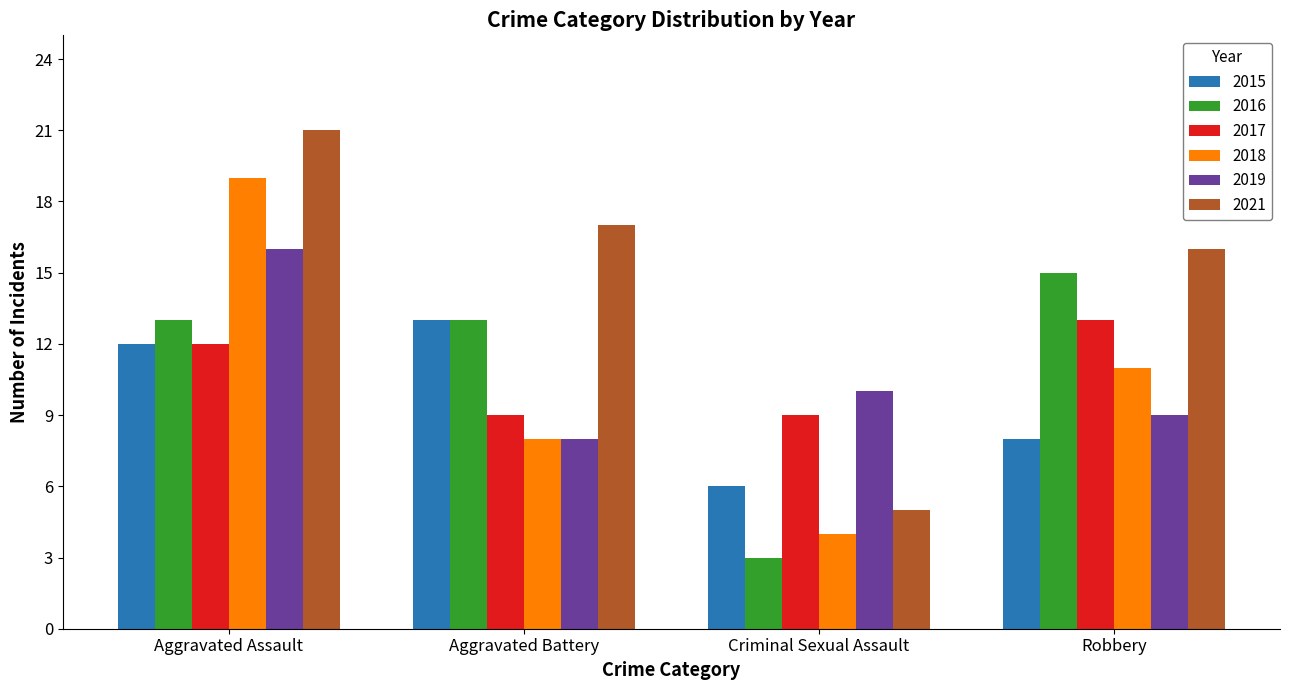

How many groups of bars are there?

4